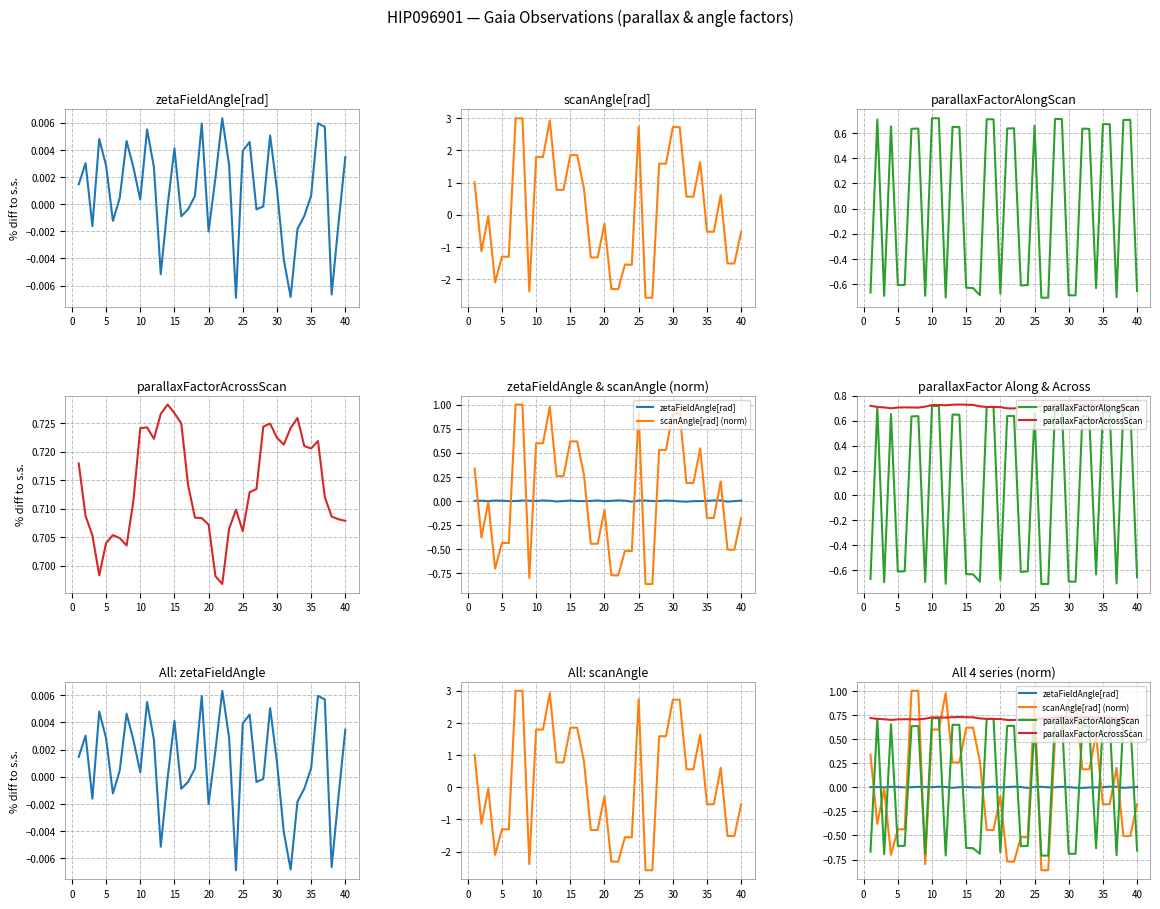

The value of scanAngle[rad] (norm) at 20 is -1.3. True or false?

False